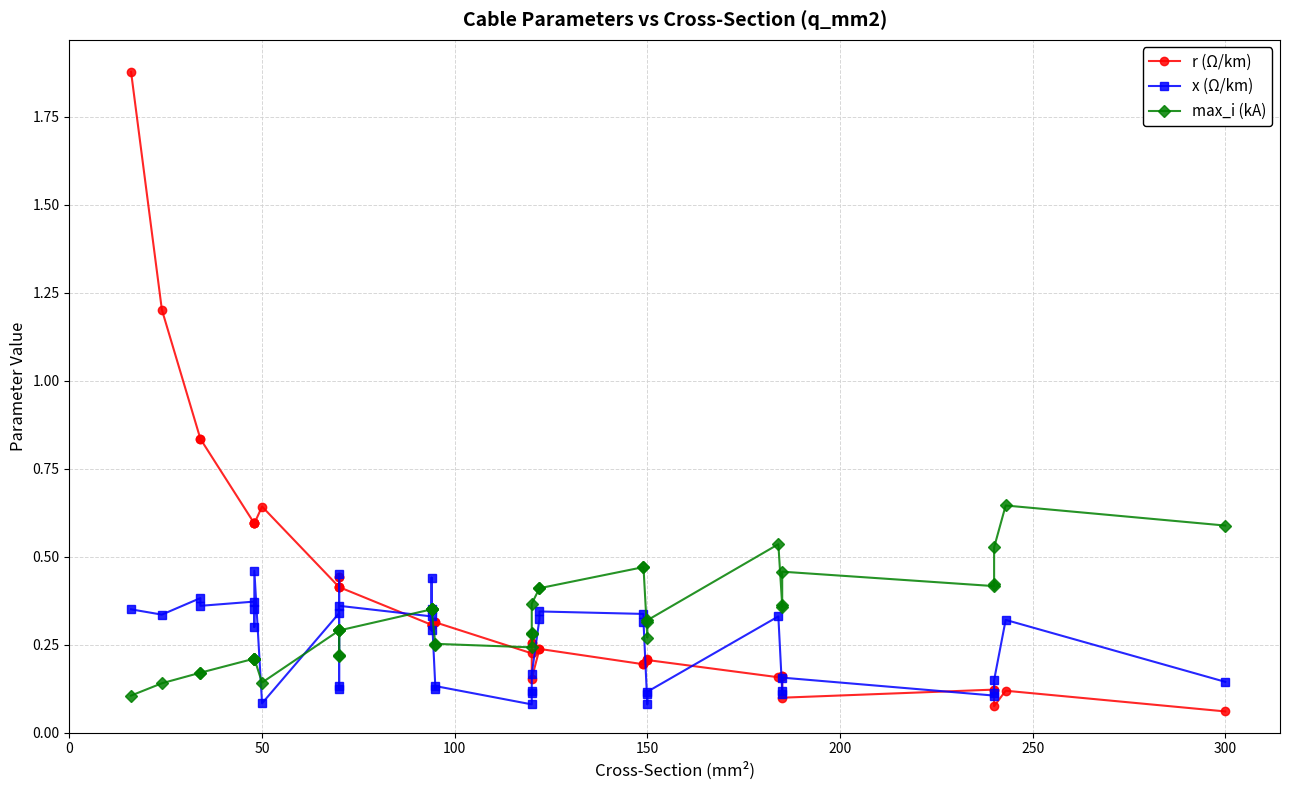

List the series in order of their peak value, highest first.

r (Ω/km), max_i (kA), x (Ω/km)